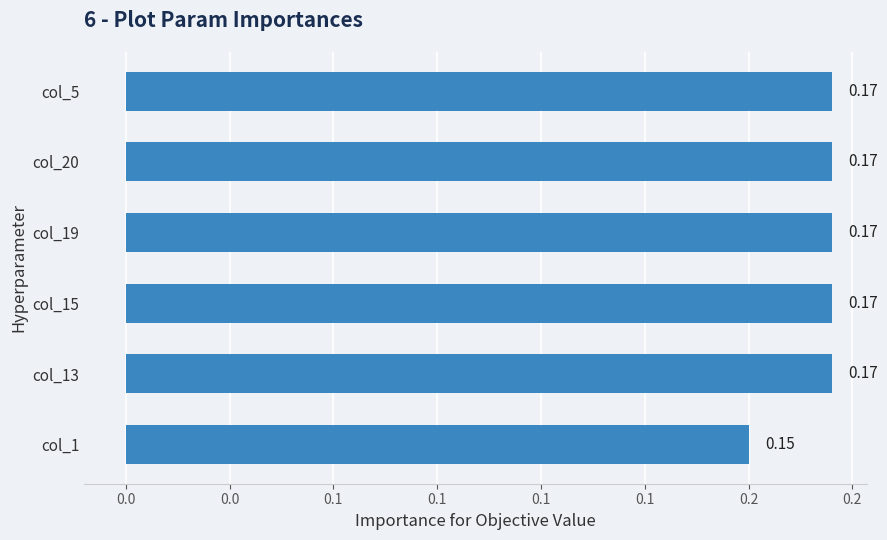

Are the bars horizontal?

Yes